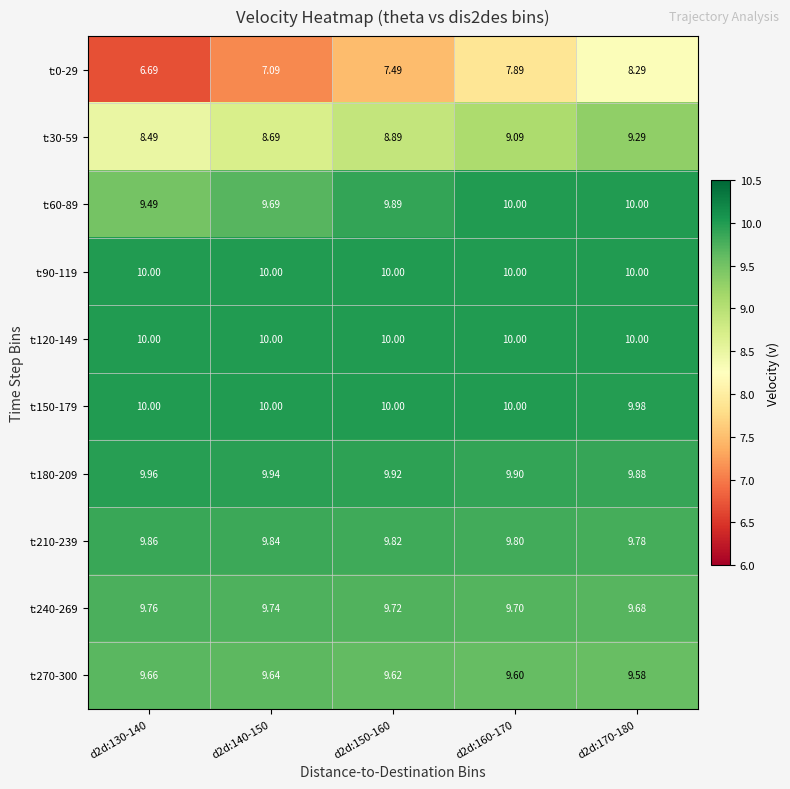

Reading left to right, list all the values displayed in this chart.

t:0-29: d2d:130-140=6.7	d2d:140-150=7.1	d2d:150-160=7.5	d2d:160-170=7.9	d2d:170-180=8.3
t:30-59: d2d:130-140=8.5	d2d:140-150=8.7	d2d:150-160=8.9	d2d:160-170=9.1	d2d:170-180=9.3
t:60-89: d2d:130-140=9.5	d2d:140-150=9.7	d2d:150-160=9.9	d2d:160-170=10.0	d2d:170-180=10.0
t:90-119: d2d:130-140=10.0	d2d:140-150=10.0	d2d:150-160=10.0	d2d:160-170=10.0	d2d:170-180=10.0
t:120-149: d2d:130-140=10.0	d2d:140-150=10.0	d2d:150-160=10.0	d2d:160-170=10.0	d2d:170-180=10.0
t:150-179: d2d:130-140=10.0	d2d:140-150=10.0	d2d:150-160=10.0	d2d:160-170=10.0	d2d:170-180=10.0
t:180-209: d2d:130-140=10.0	d2d:140-150=9.9	d2d:150-160=9.9	d2d:160-170=9.9	d2d:170-180=9.9
t:210-239: d2d:130-140=9.9	d2d:140-150=9.8	d2d:150-160=9.8	d2d:160-170=9.8	d2d:170-180=9.8
t:240-269: d2d:130-140=9.8	d2d:140-150=9.7	d2d:150-160=9.7	d2d:160-170=9.7	d2d:170-180=9.7
t:270-300: d2d:130-140=9.7	d2d:140-150=9.6	d2d:150-160=9.6	d2d:160-170=9.6	d2d:170-180=9.6